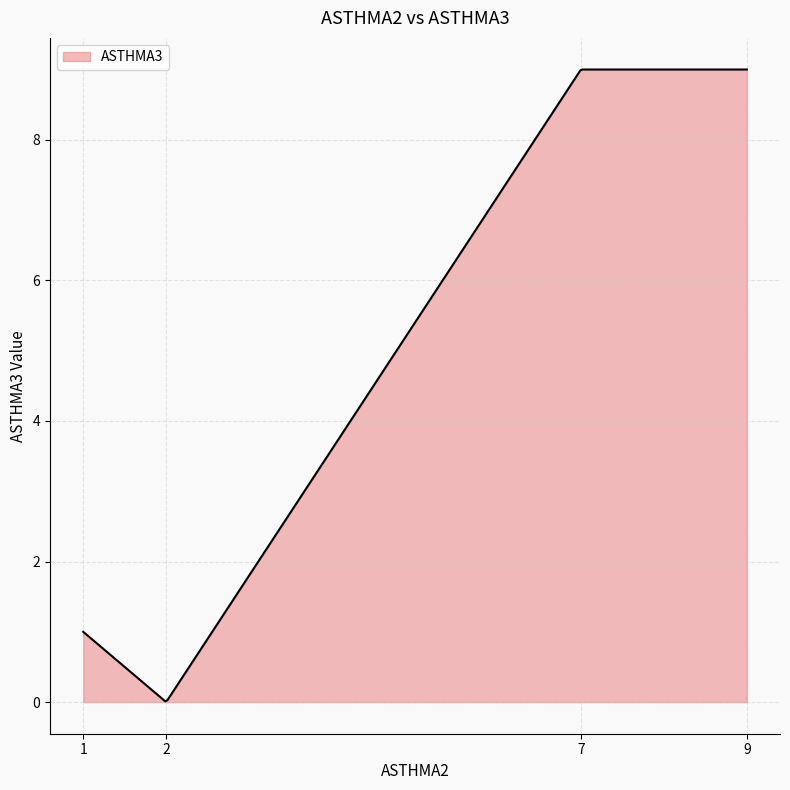

What is the difference between the maximum and minimum values?

9.0